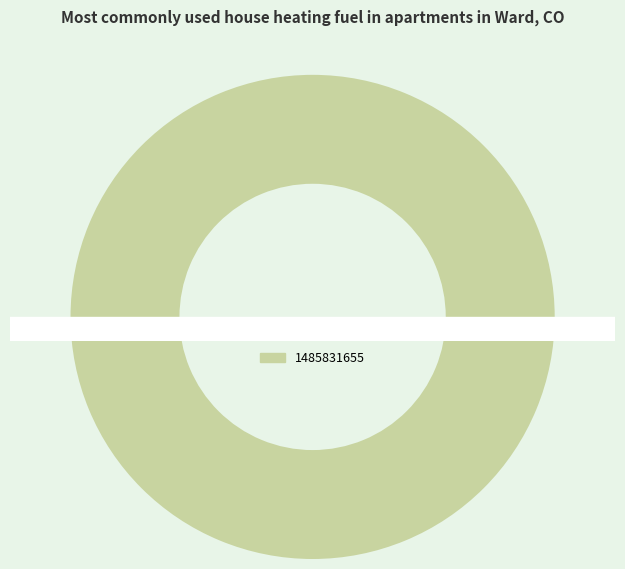

Is it true that 1485831655 is 91% of the pie?

False